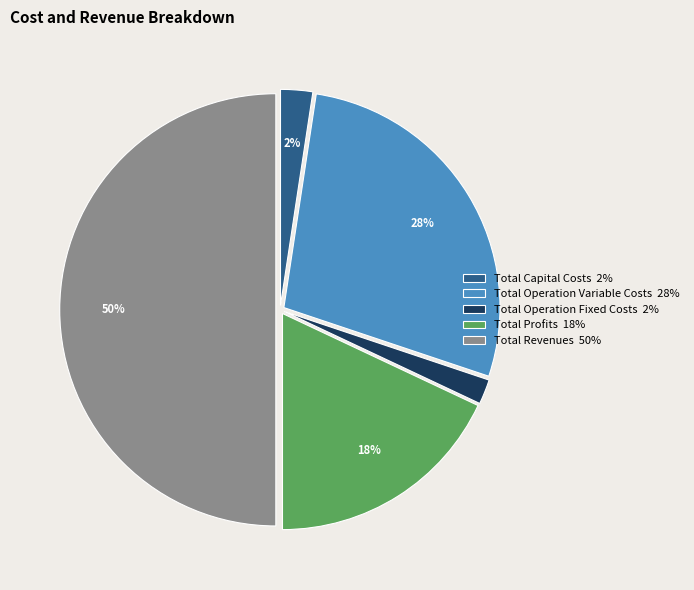

To the nearest percent, what is the combined percentage of Total Profits 18% and Total Capital Costs 2%?

20%